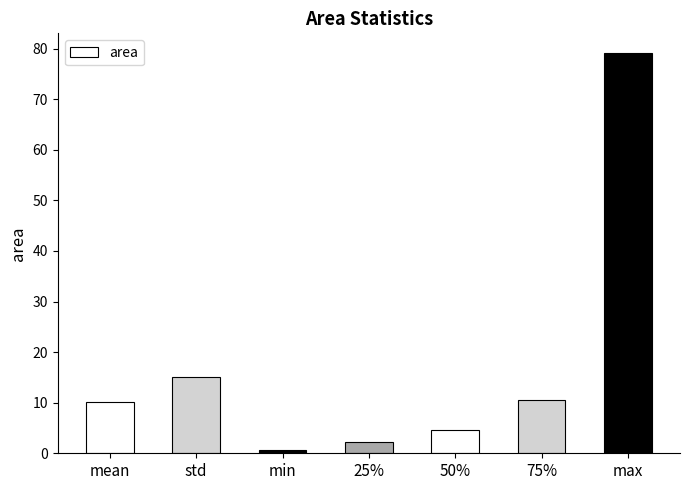

What is the change in value from 50% to 75%?

+6.0